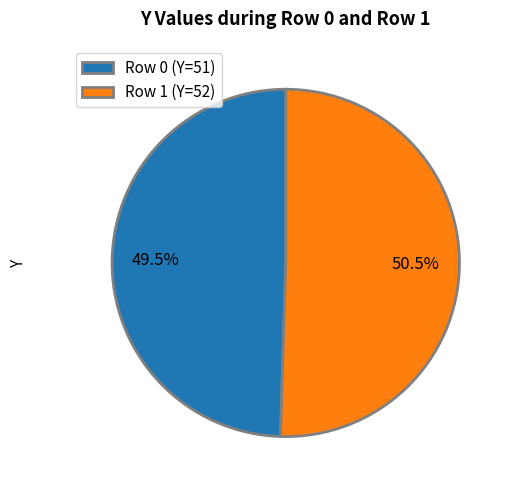

Is the sum of Row 0 (Y=51) and Row 1 (Y=52) greater than half?

Yes